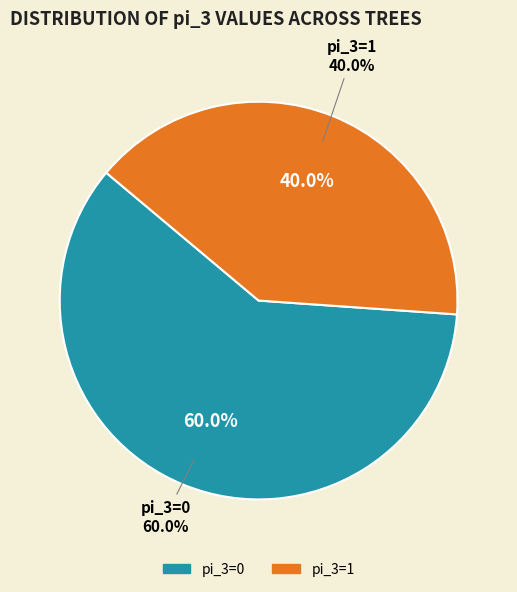

Which slice is the largest?

pi_3=0